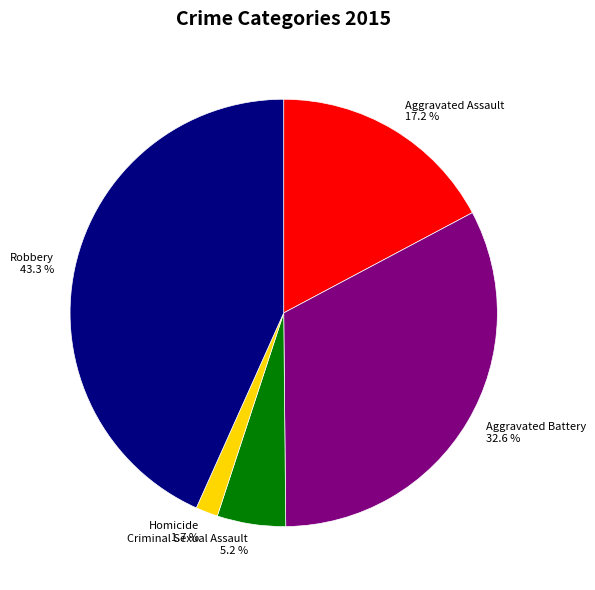

To the nearest percent, what is the difference between the largest and smallest slice percentages?

42%